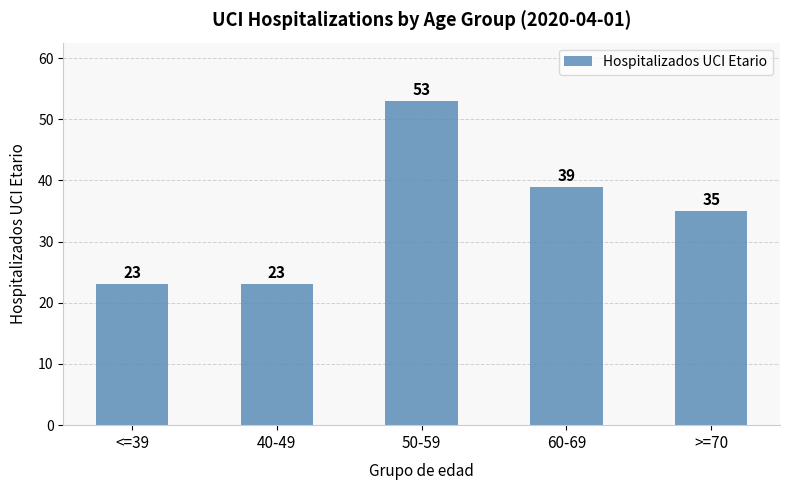

Is it true that the value at 40-49 is 9?

False